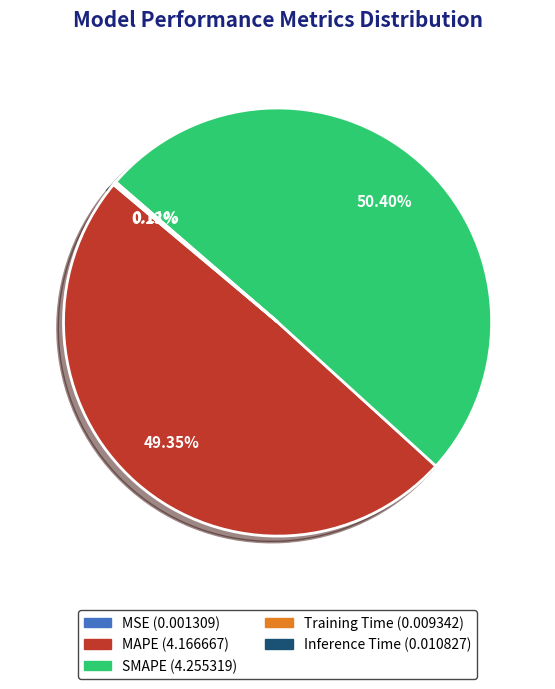

True or false: MAPE accounts for 59% of the total.

False